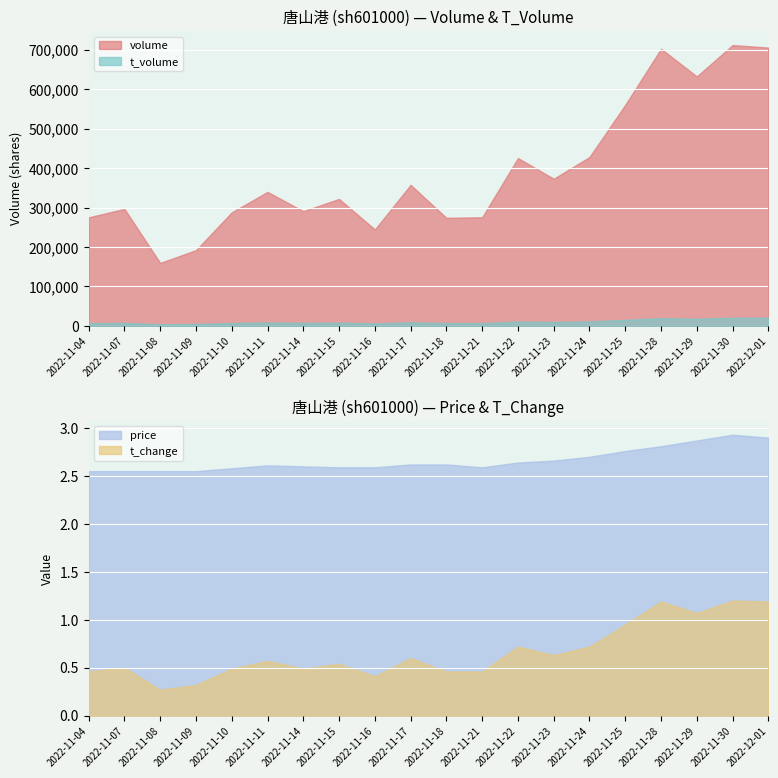

What is the average value of the t_change series?

0.7